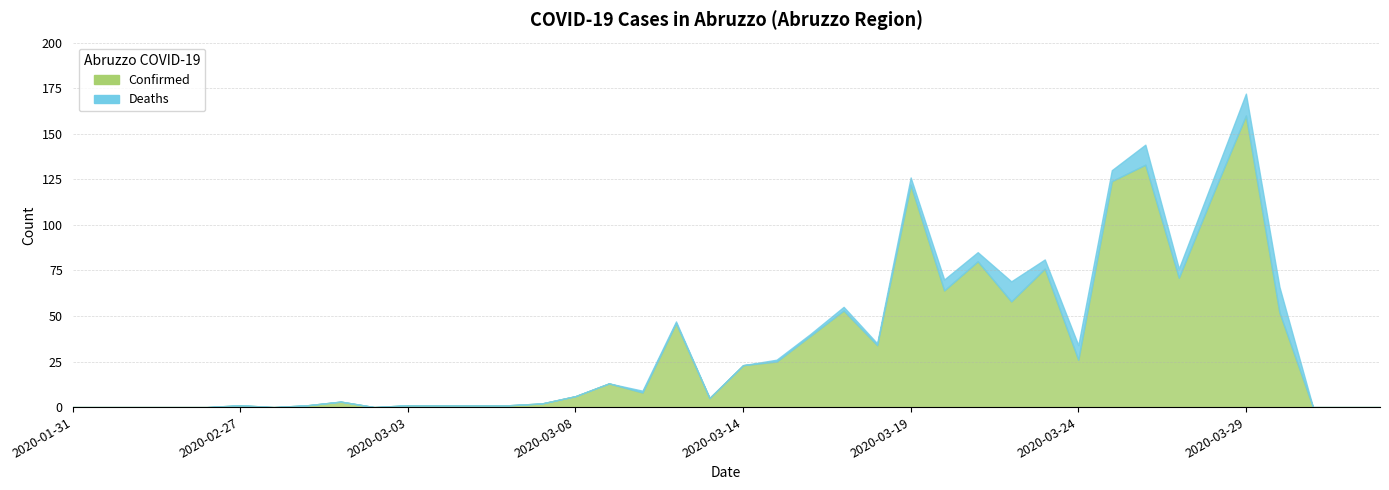

Rank the series by their average value, from highest to lowest.

Confirmed, Deaths